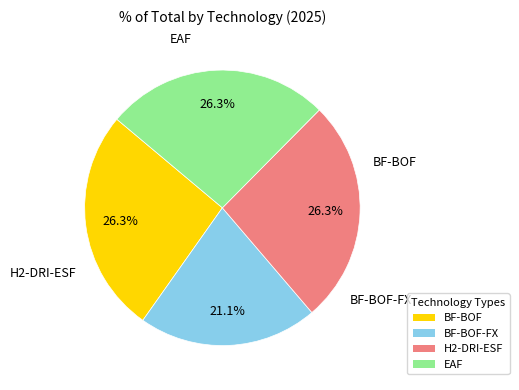

Is there any slice that represents more than half of the pie?

No